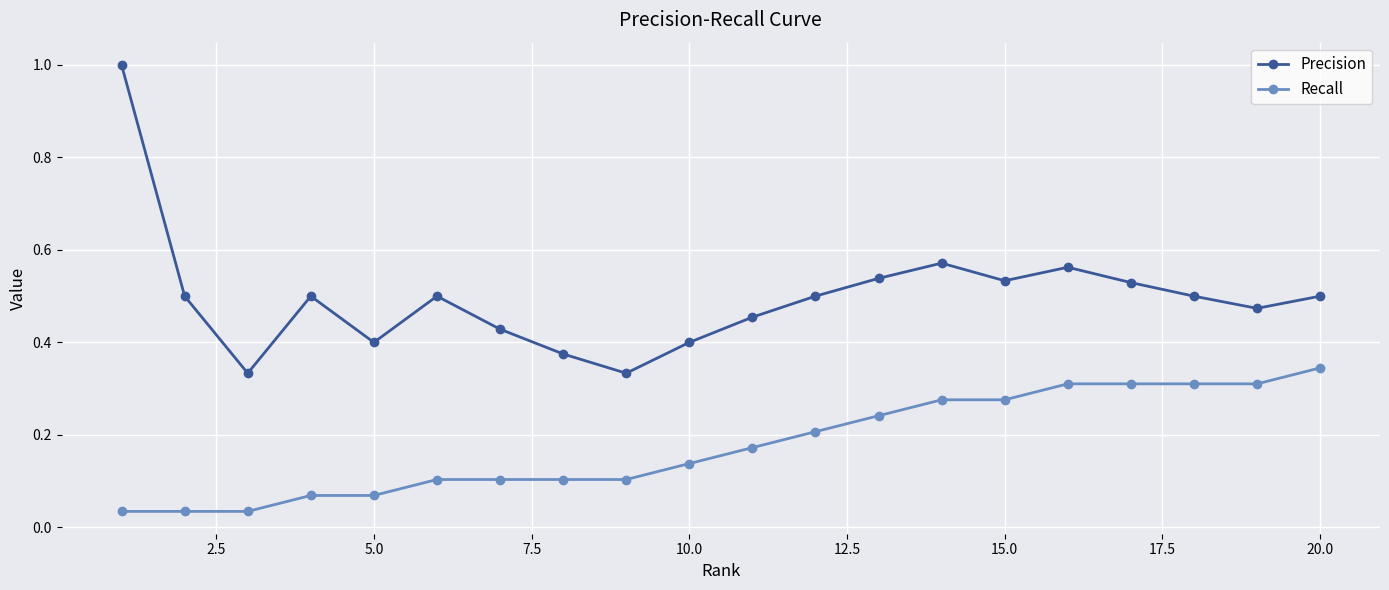

List the series in order of their peak value, highest first.

Precision, Recall